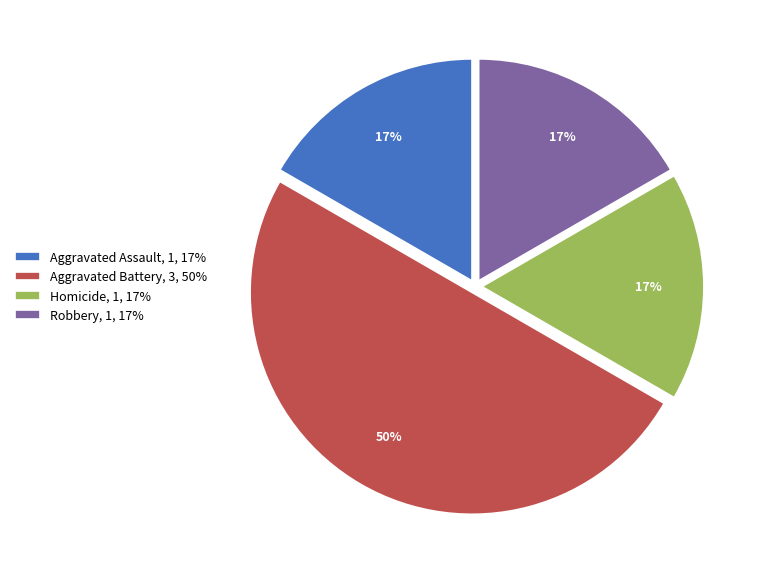

What percentage is the Aggravated Battery slice, to the nearest percent?

50%